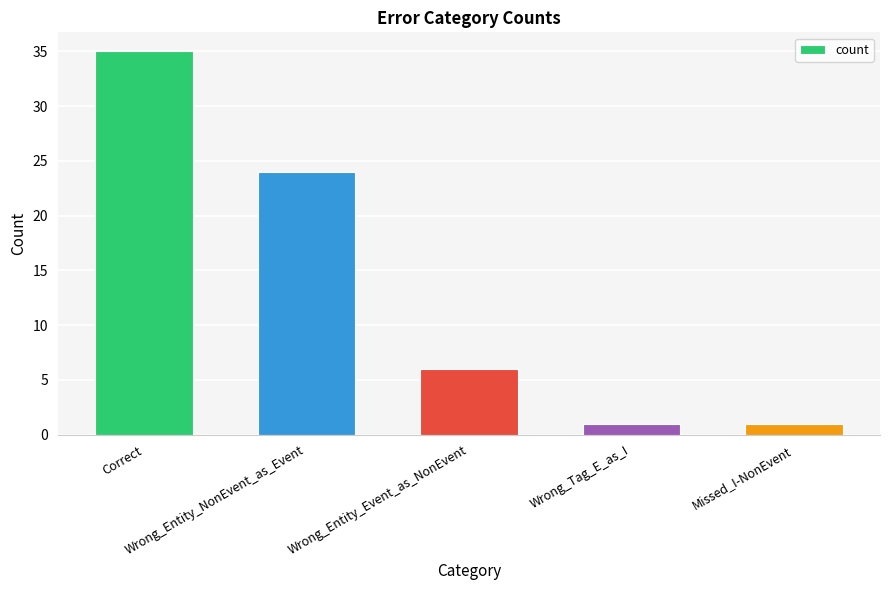

How many data points does each series have?

5